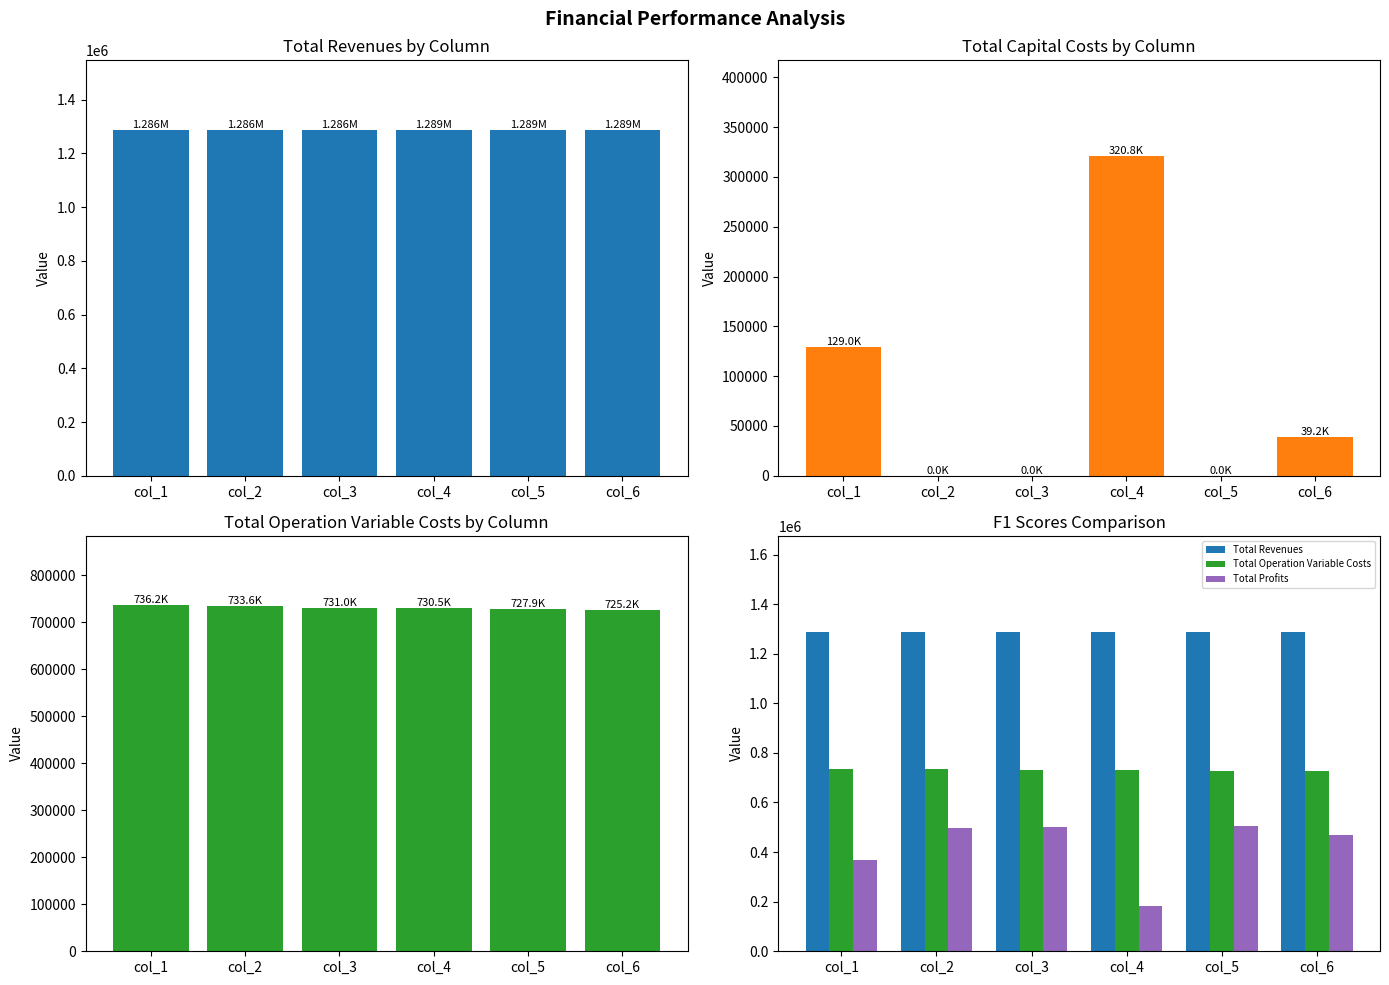

How many data points does each series have?

6